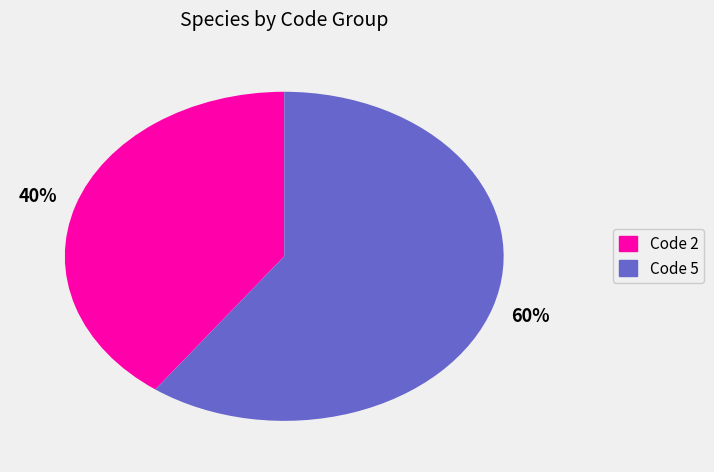

To the nearest percent, what is the average slice percentage?

50%